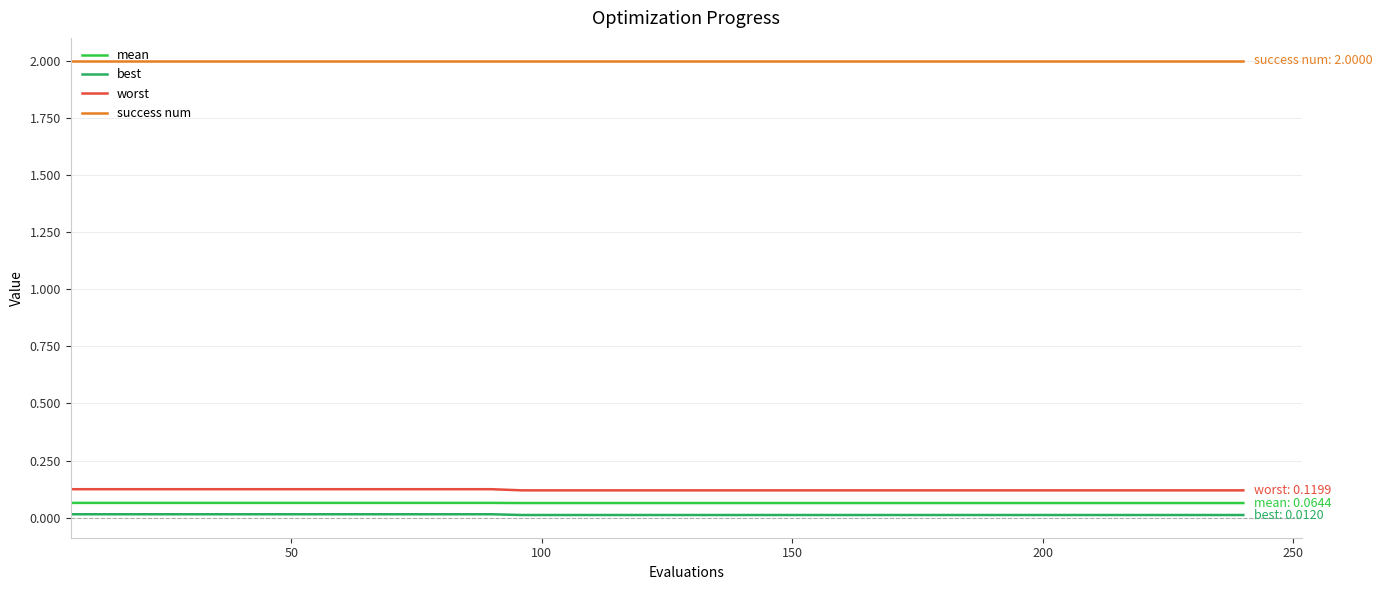

True or false: best and worst intersect in this chart.

False